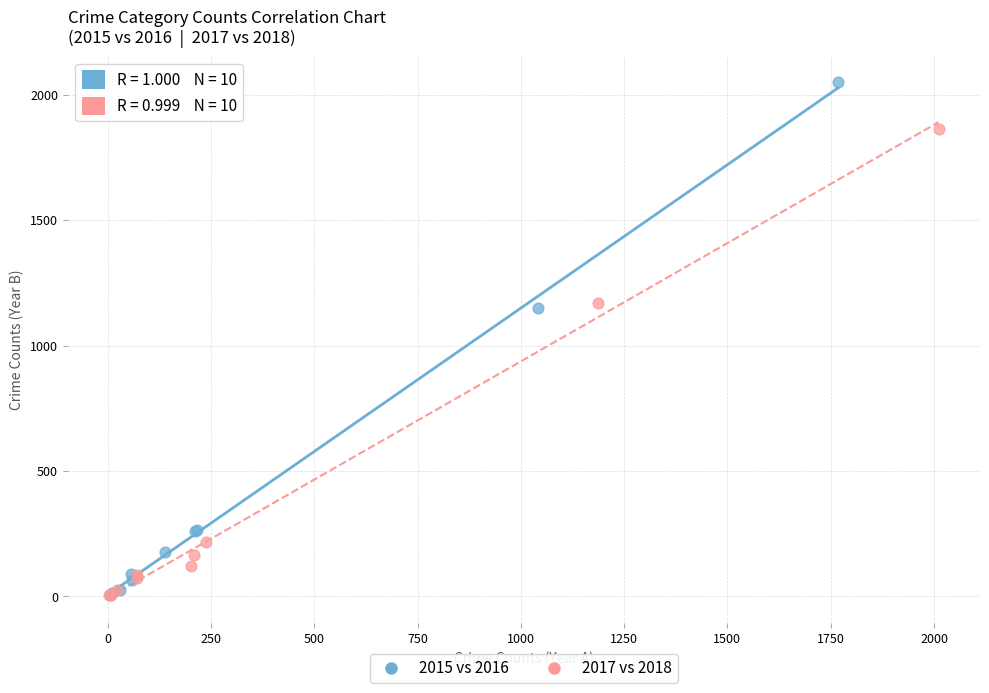

Which series reaches the maximum Y coordinate?

2015 vs 2016